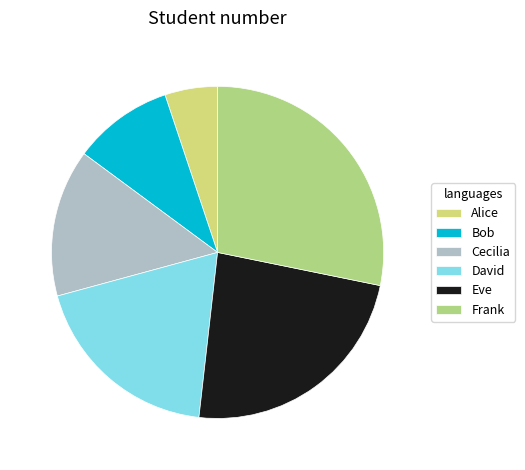

To the nearest percent, what is the difference between the David and Bob slice percentages?

9%